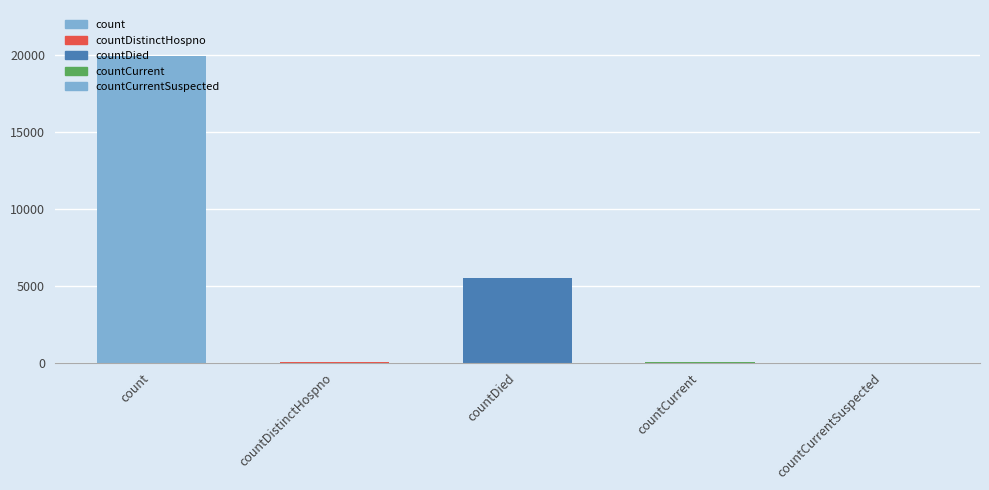

The value at countCurrentSuspected is -12359. True or false?

False